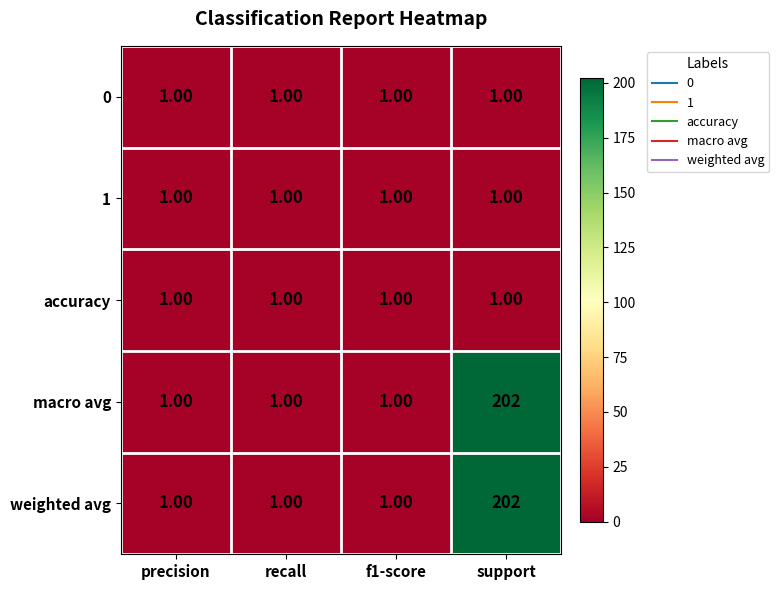

What is the difference between the highest and lowest values at support?

201